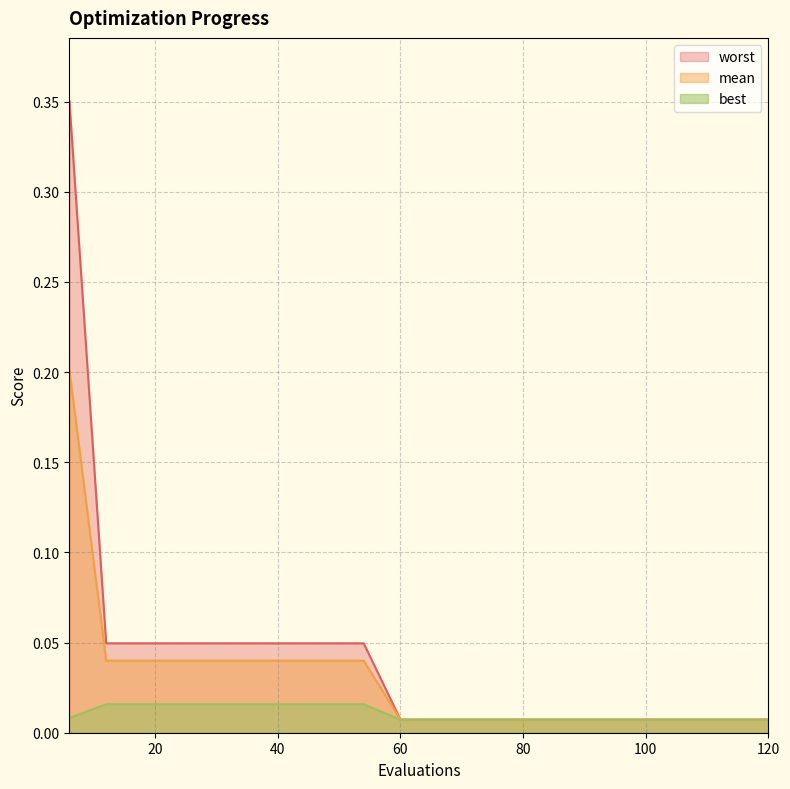

True or false: best and mean cross at least once.

False